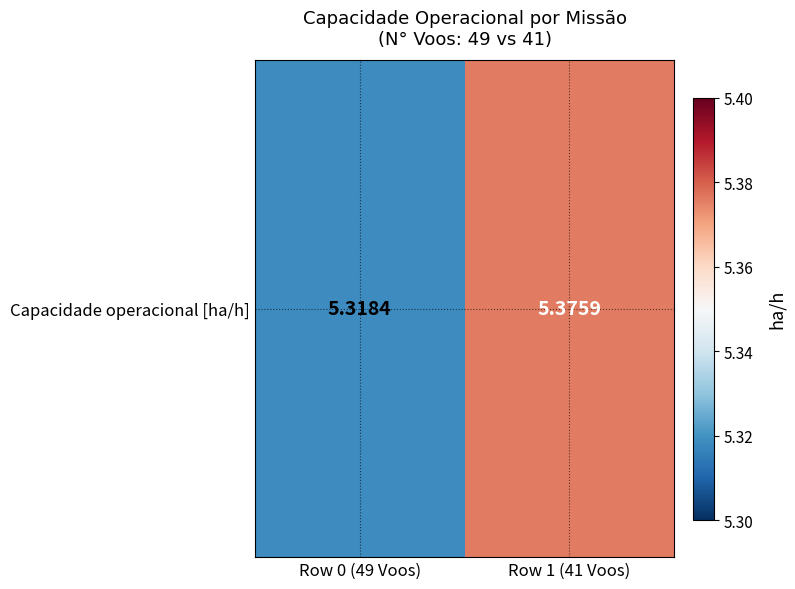

Reading left to right, transcribe all the data shown in this chart.

Row 0 (49 Voos)=5.3	Row 1 (41 Voos)=5.4